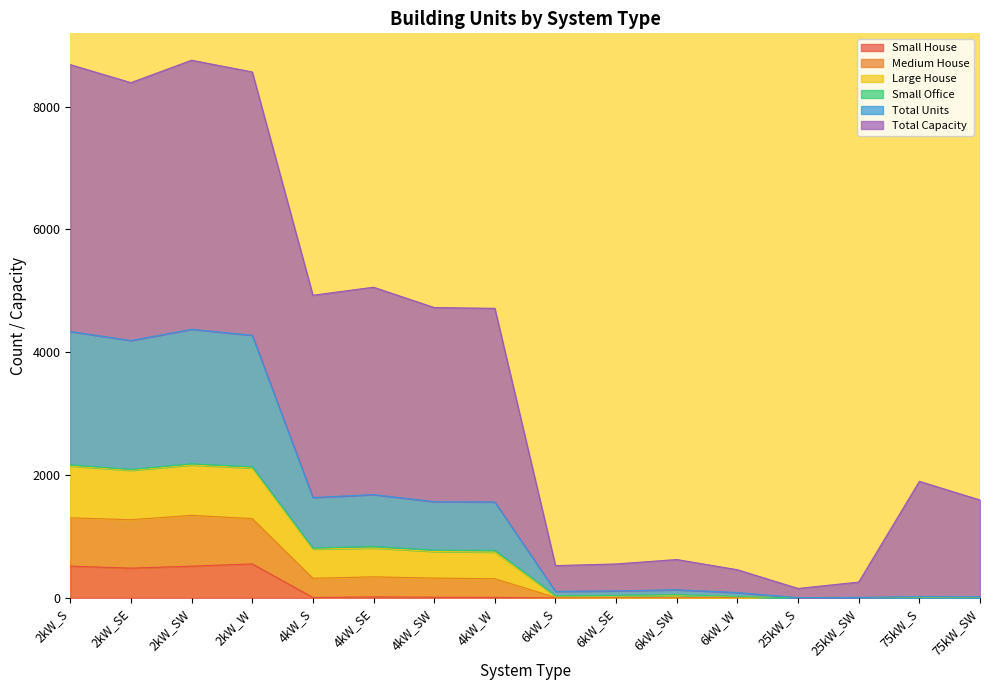

How many data points in Small House are above 9?

7